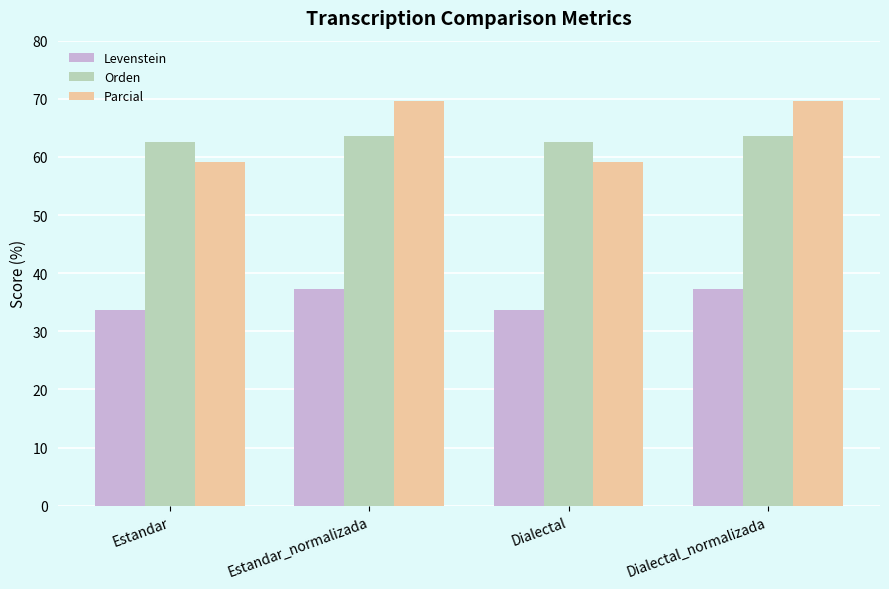

What are all the series names shown in the legend?

Levenstein, Orden, Parcial